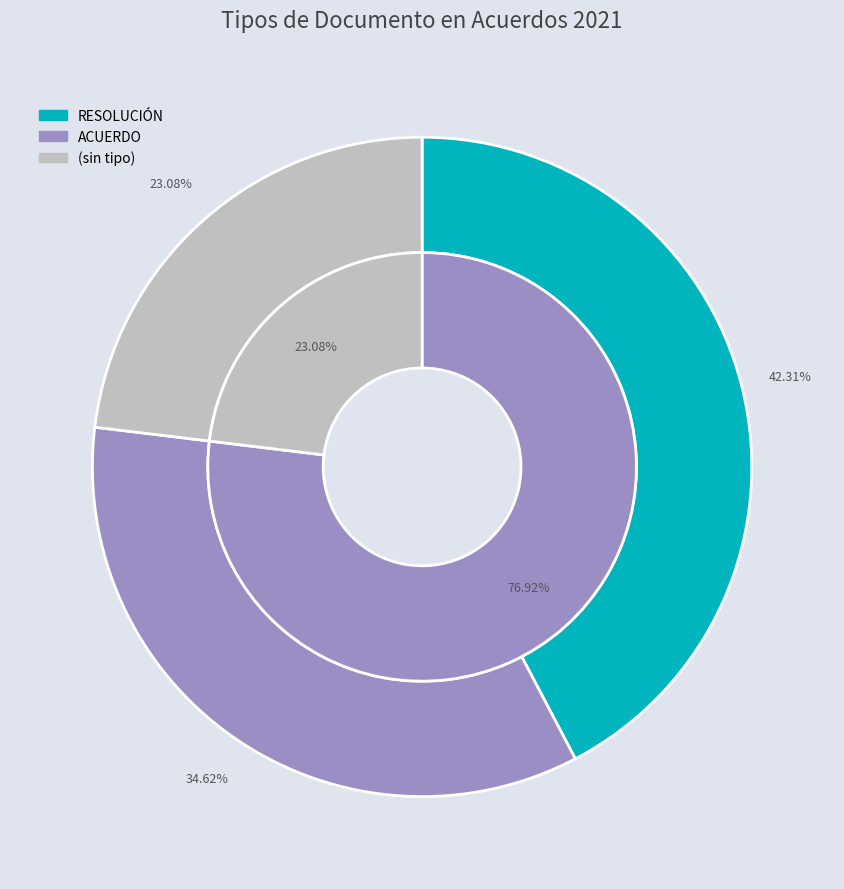

Is there any slice that represents more than half of the pie?

No